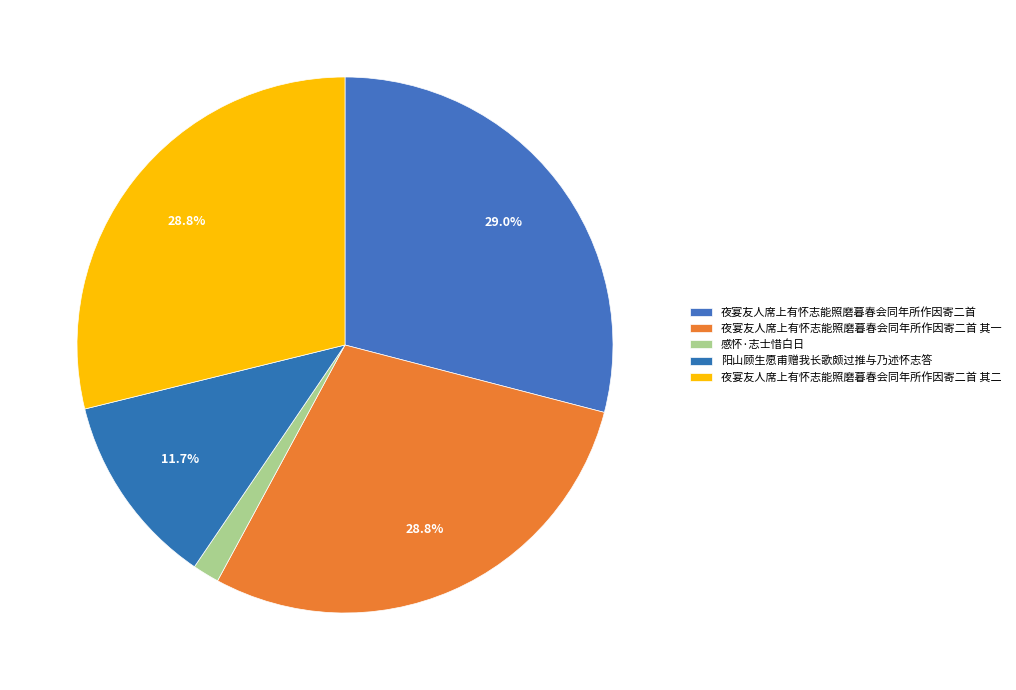

To the nearest percent, what is the average slice percentage?

20%